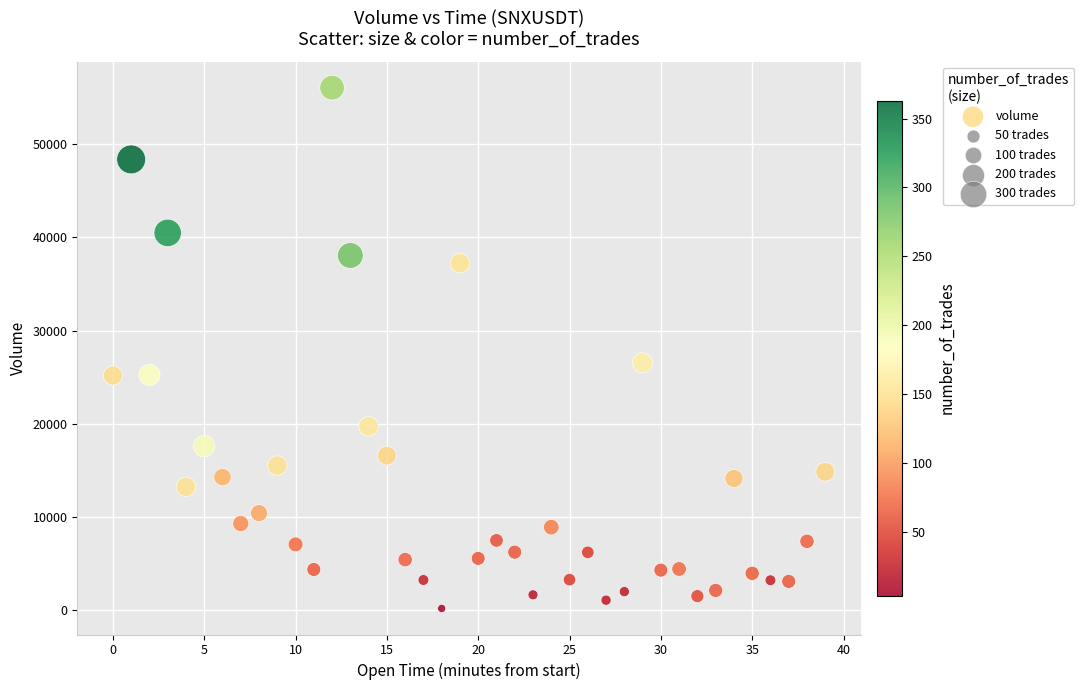

What is the range of Y values (max minus min)?

55955.4